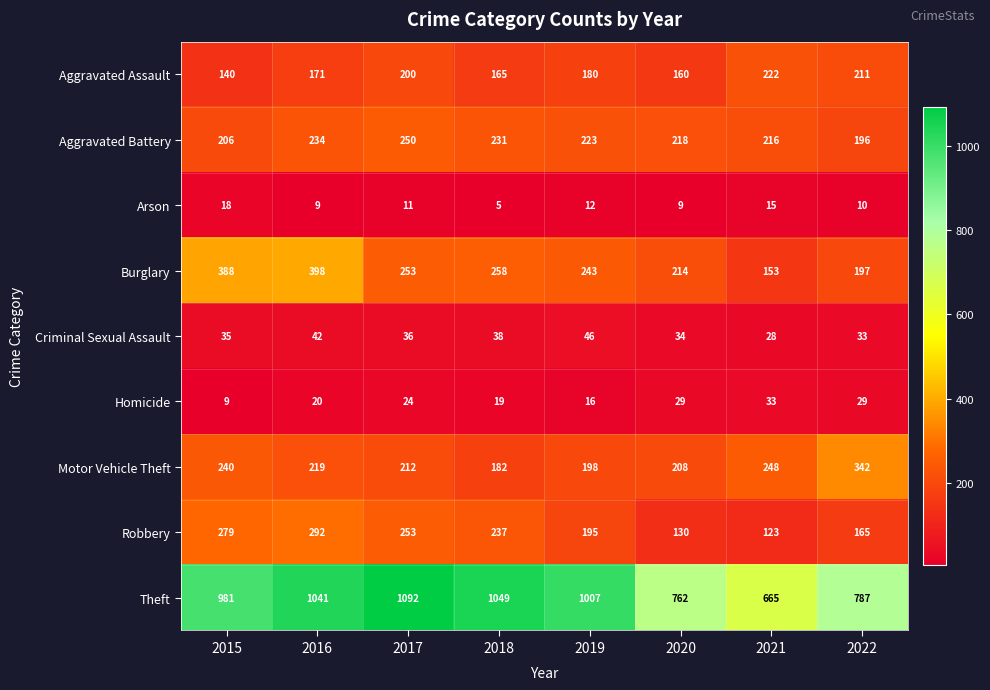

What is the maximum value shown in the chart?

1092